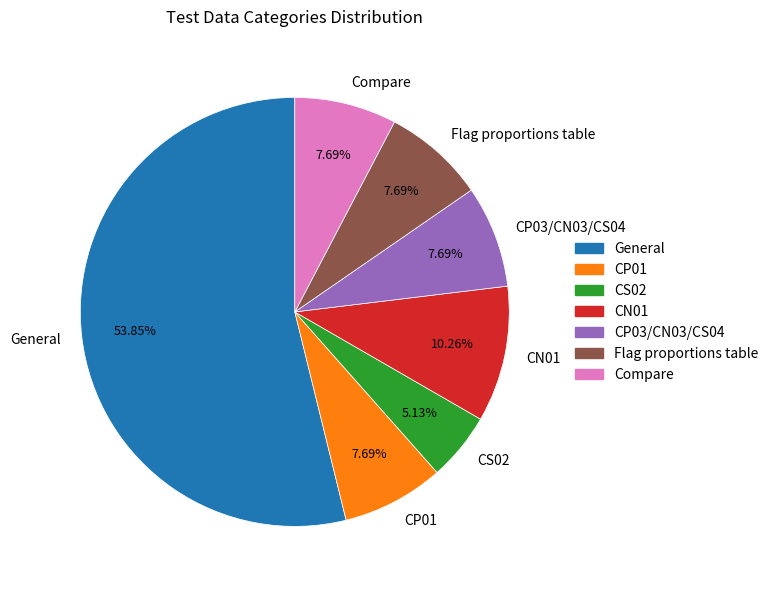

What is the ratio of the value at Compare to the value at CP01?

1.0